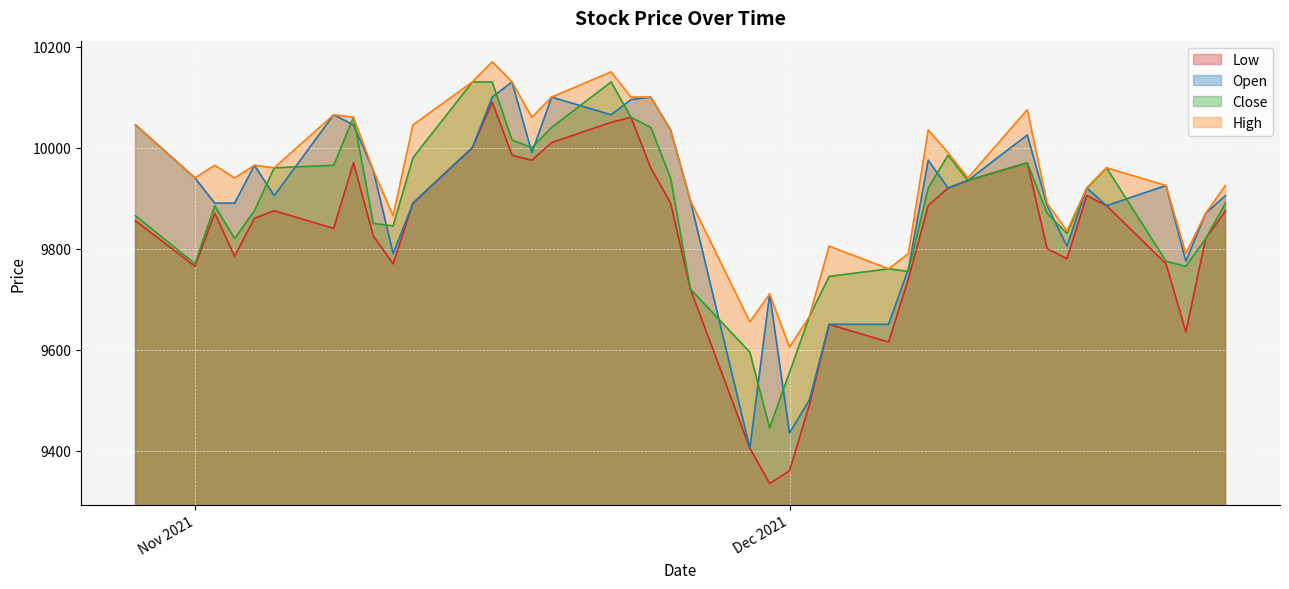

Is it true that Low equals 10050 at 2021-11-22?

True